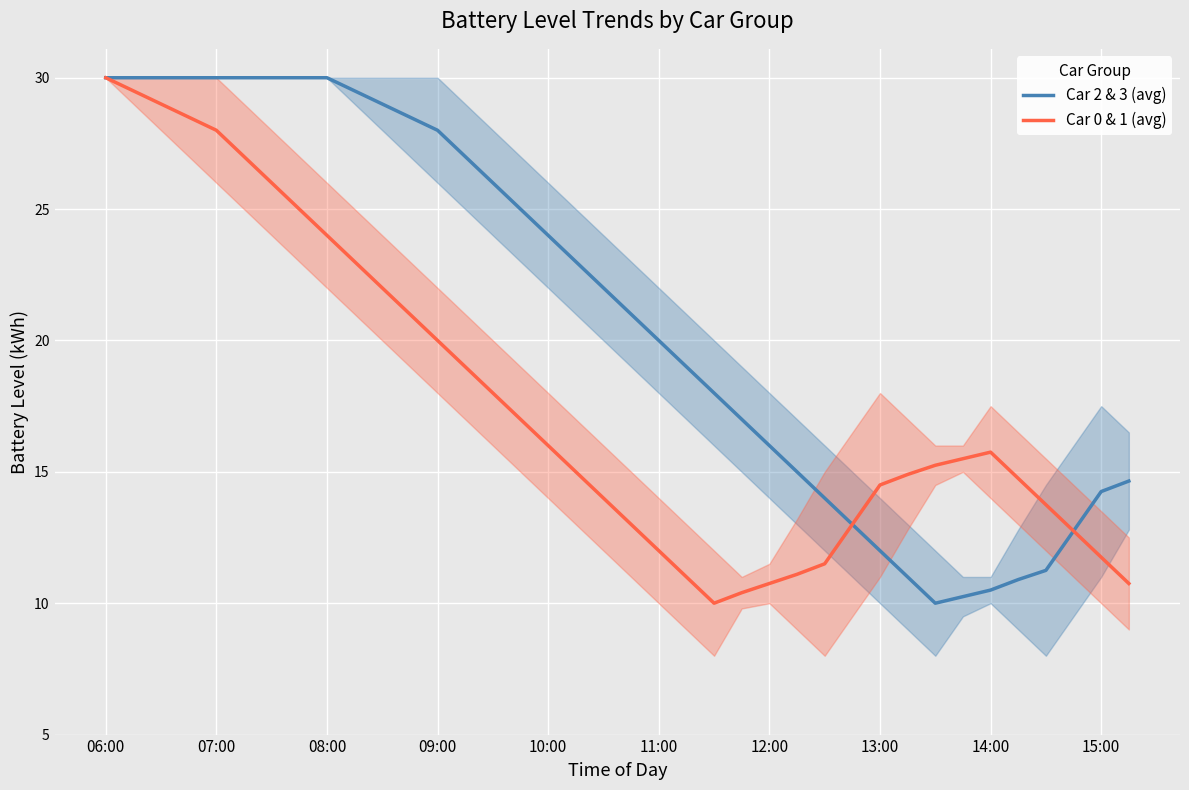

The value of Car 2 & 3 (avg) at 15:00 is 14.2. True or false?

True